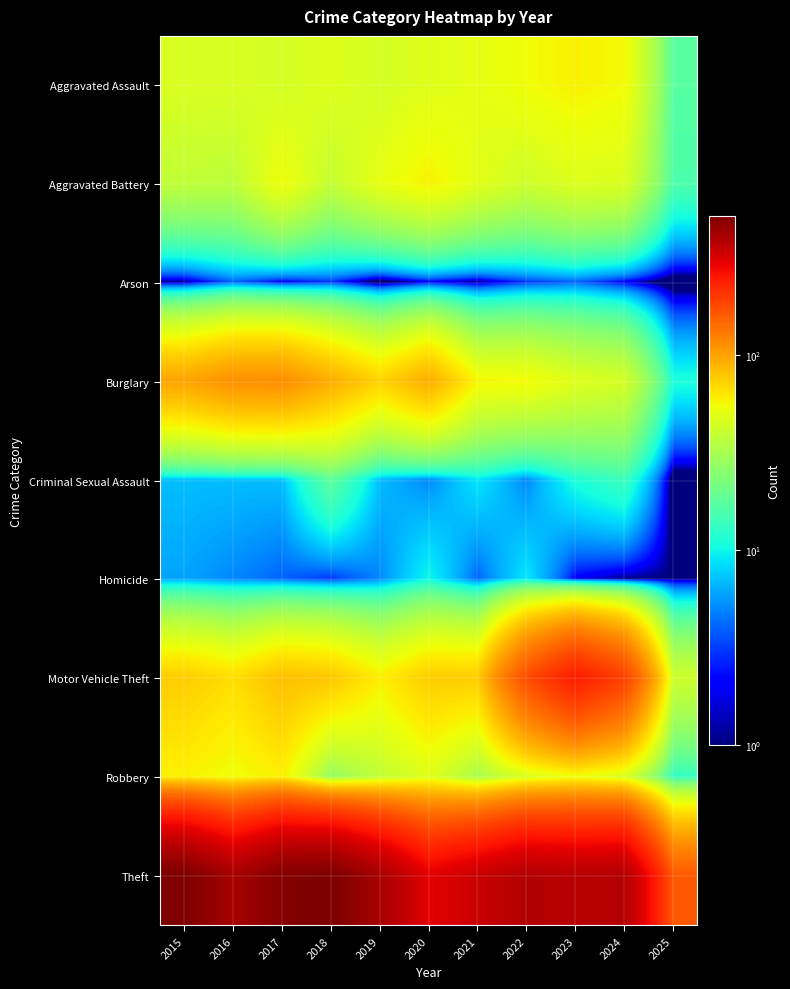

Reading left to right, transcribe all the data shown in this chart.

Aggravated Assault: 2015=46	2016=46	2017=44	2018=48	2019=44	2020=48	2021=50	2022=55	2023=59	2024=56	2025=17
Aggravated Battery: 2015=38	2016=37	2017=54	2018=39	2019=51	2020=59	2021=49	2022=42	2023=47	2024=46	2025=16
Arson: 2015=1	2016=4	2017=2	2018=3	2019=0	2020=2	2021=1	2022=3	2023=4	2024=2	2025=0
Burglary: 2015=98	2016=112	2017=114	2018=92	2019=72	2020=92	2021=57	2022=56	2023=48	2024=44	2025=11
Criminal Sexual Assault: 2015=7	2016=7	2017=7	2018=18	2019=7	2020=5	2021=9	2022=5	2023=11	2024=14	2025=0
Homicide: 2015=6	2016=5	2017=4	2018=3	2019=5	2020=10	2021=4	2022=9	2023=2	2024=1	2025=1
Motor Vehicle Theft: 2015=75	2016=67	2017=82	2018=78	2019=60	2020=75	2021=75	2022=175	2023=243	2024=190	2025=42
Robbery: 2015=59	2016=54	2017=60	2018=27	2019=38	2020=48	2021=32	2022=46	2023=53	2024=46	2025=13
Theft: 2015=515	2016=409	2017=497	2018=515	2019=409	2020=296	2021=341	2022=388	2023=377	2024=386	2025=161